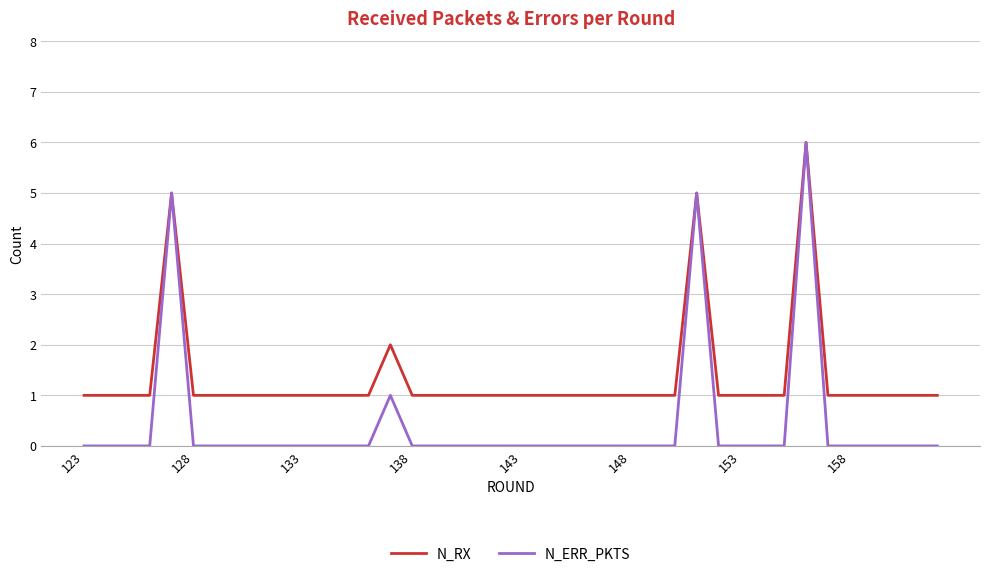

List the series in order of their overall mean, lowest first.

N_ERR_PKTS, N_RX